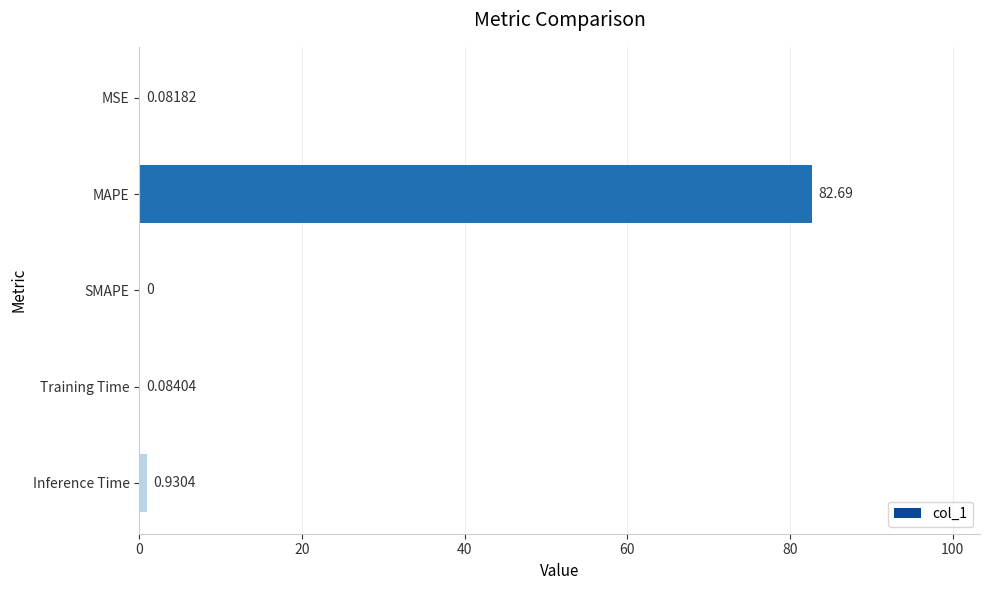

At which label is the value closest to 41?

Inference Time